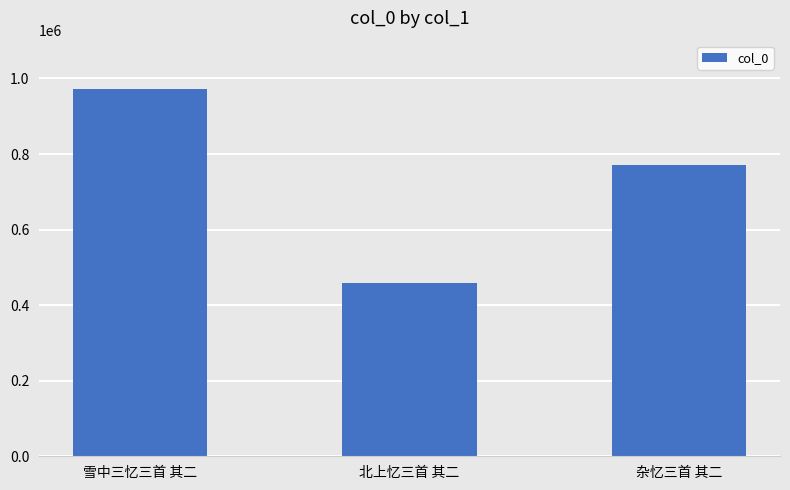

How many values are between 459212 and 971862?

3